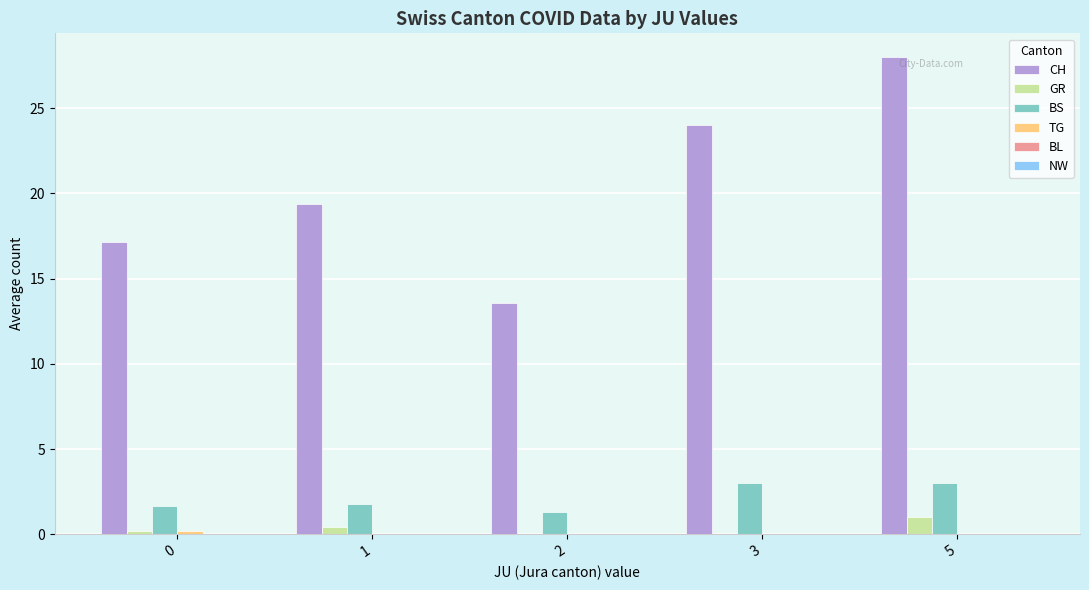

What is the sum of all BS values?

10.8